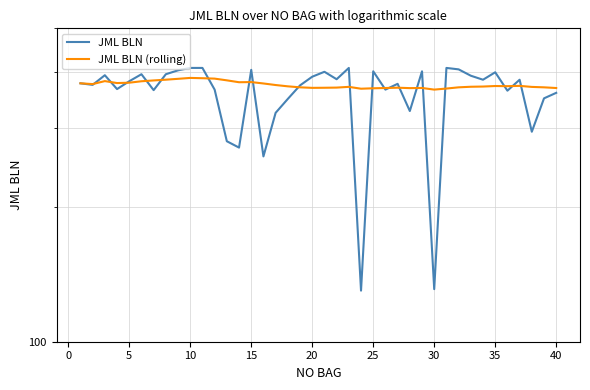

Rank the series by their average value, from highest to lowest.

JML BLN (rolling), JML BLN